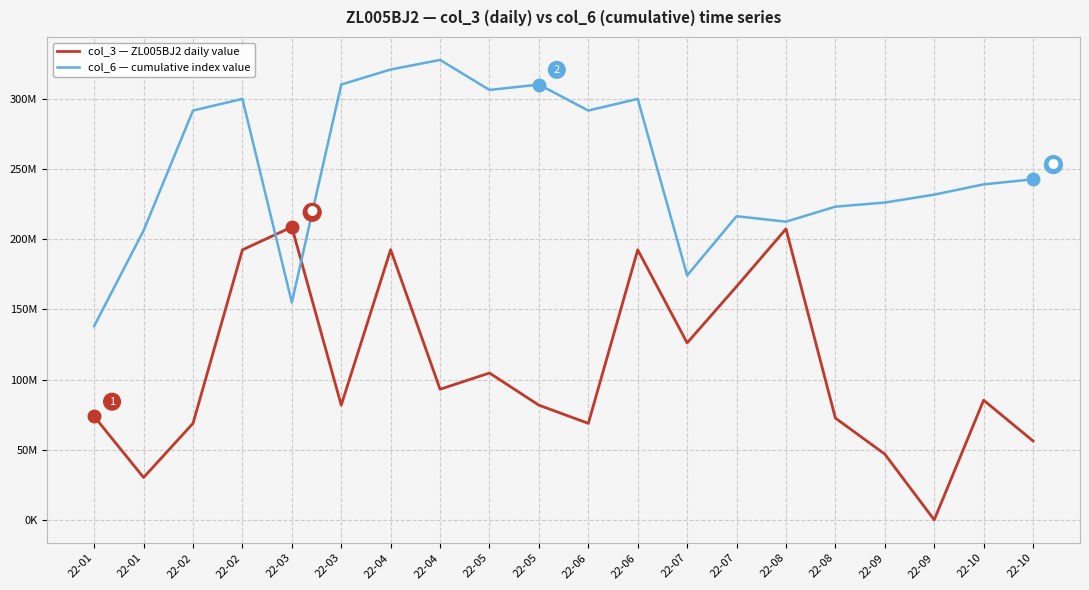

What is the spread (max minus min) of values at 22-01?

64277744